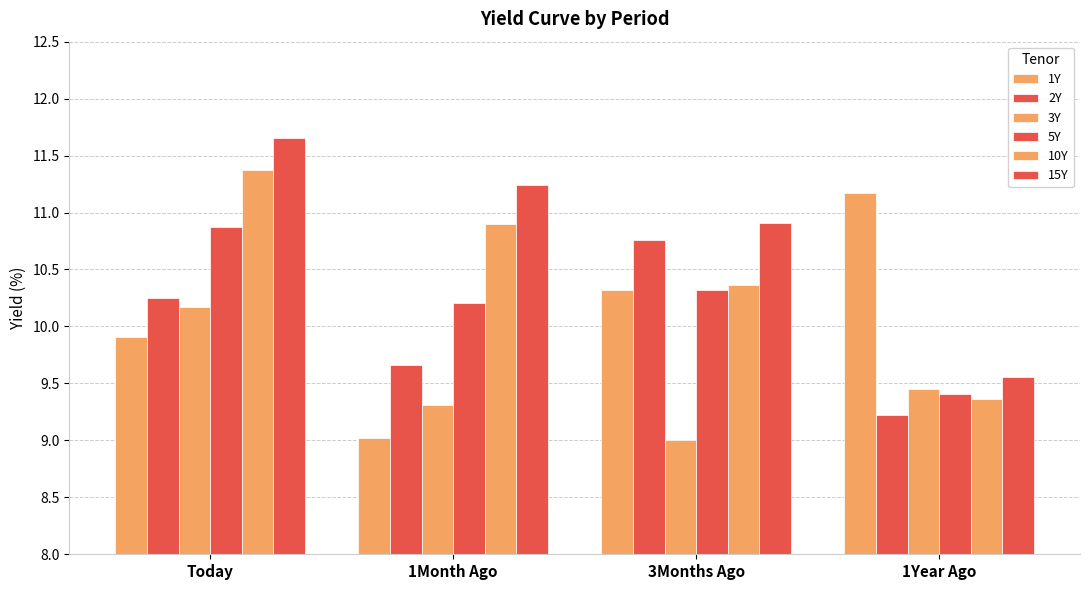

What is the maximum value shown in the chart?

11.7